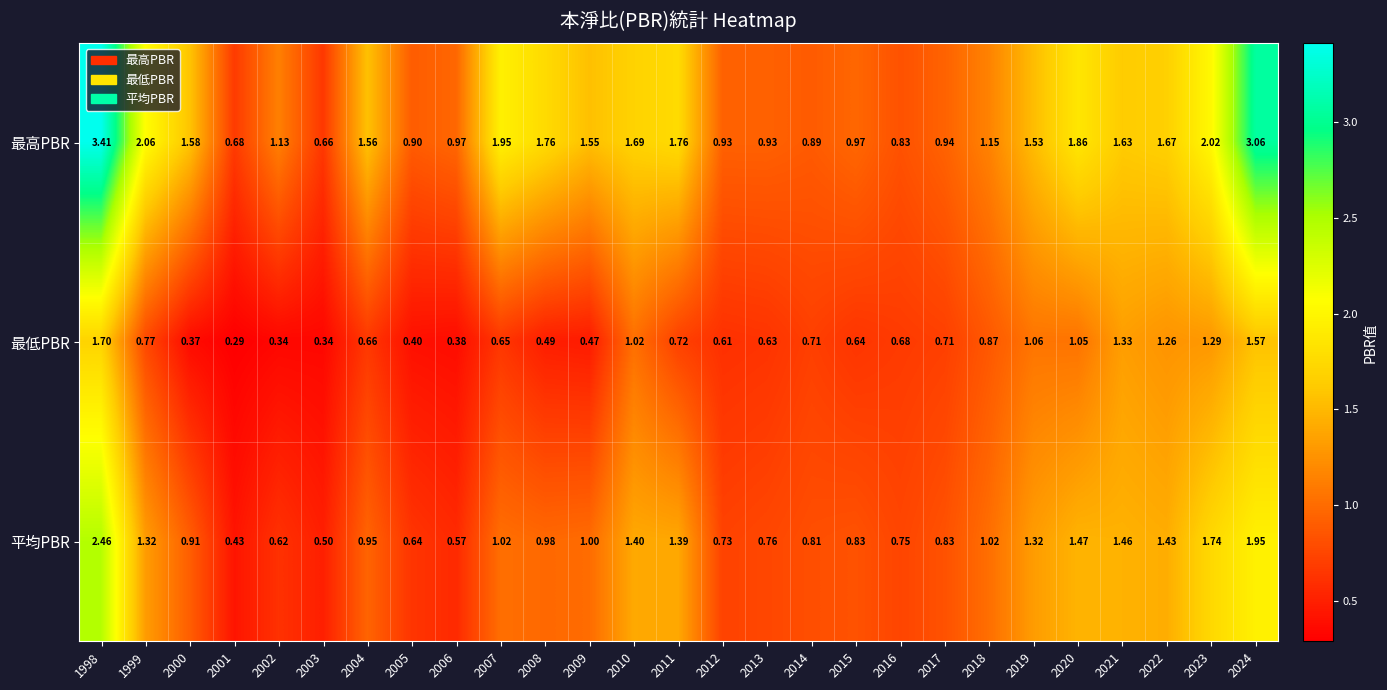

At 1999, list the series in order from largest to smallest.

最高PBR, 平均PBR, 最低PBR